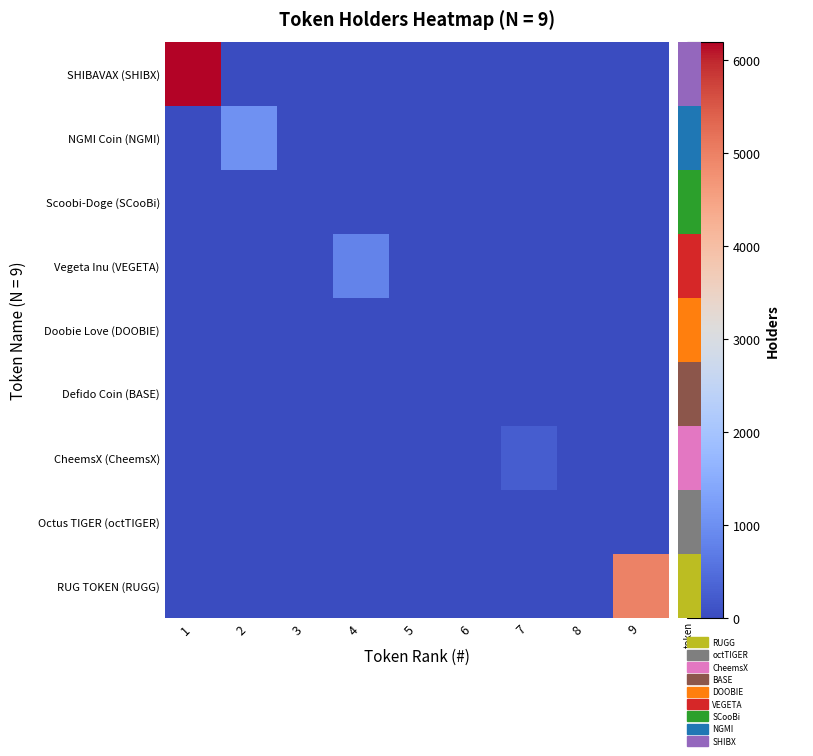

At which category does the chart reach its peak across all series?

1